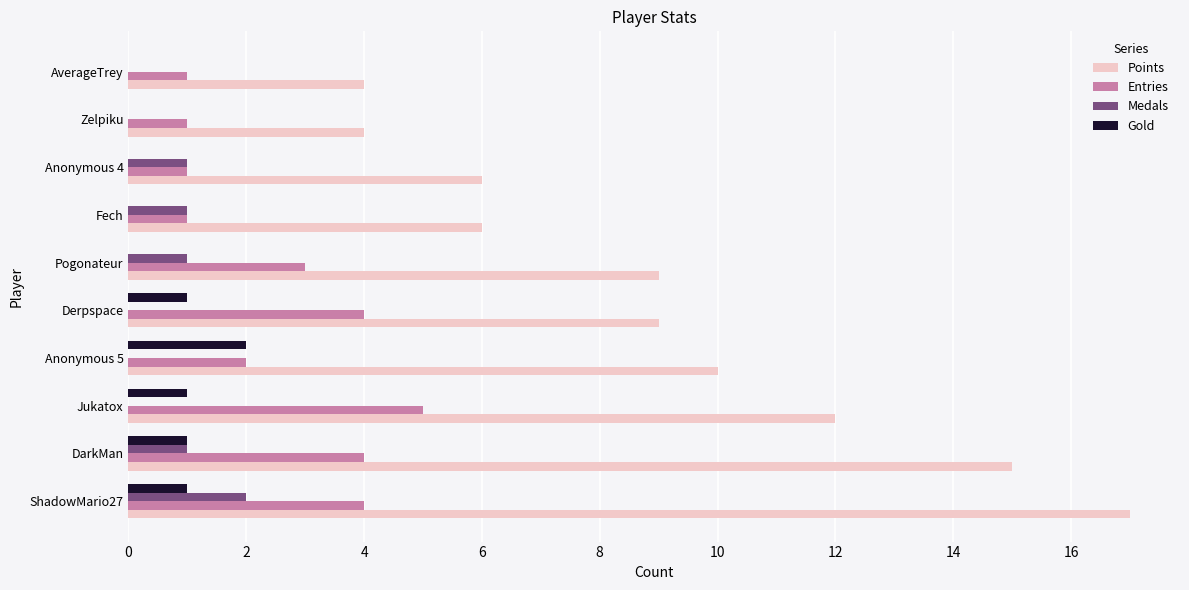

Which series changed the most between ShadowMario27 and Derpspace?

Points